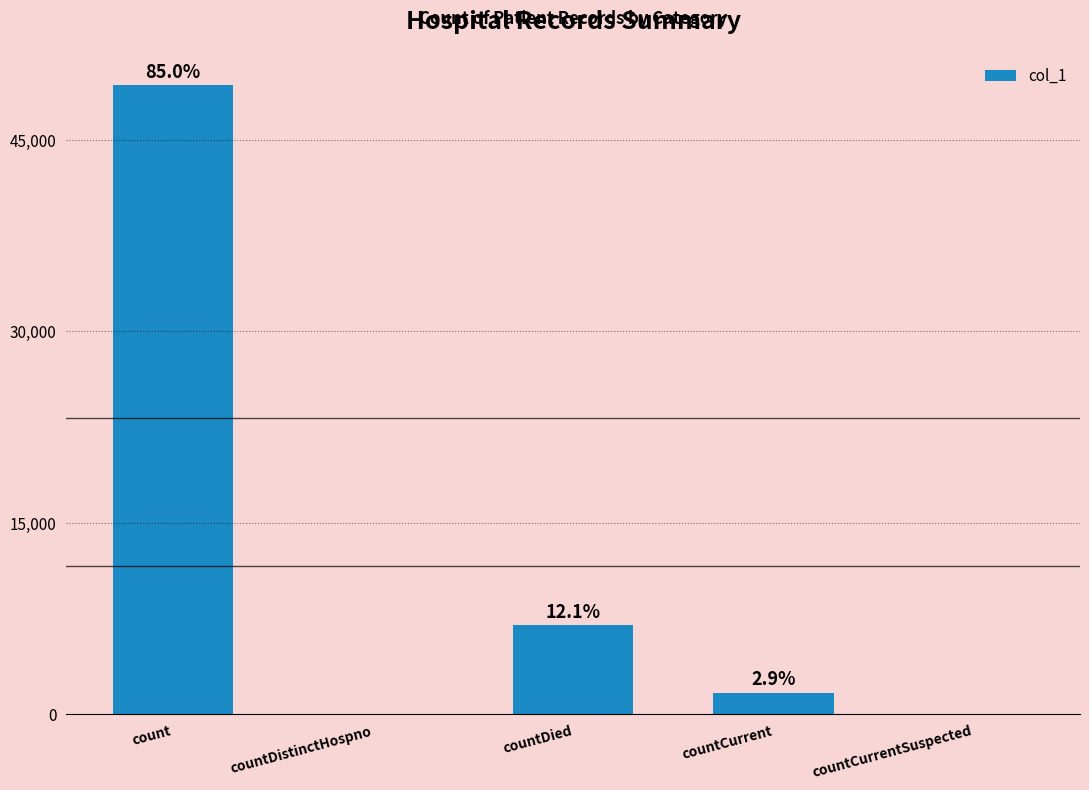

Reading left to right, extract all data points from this chart.

49243	0	6983	1688	0